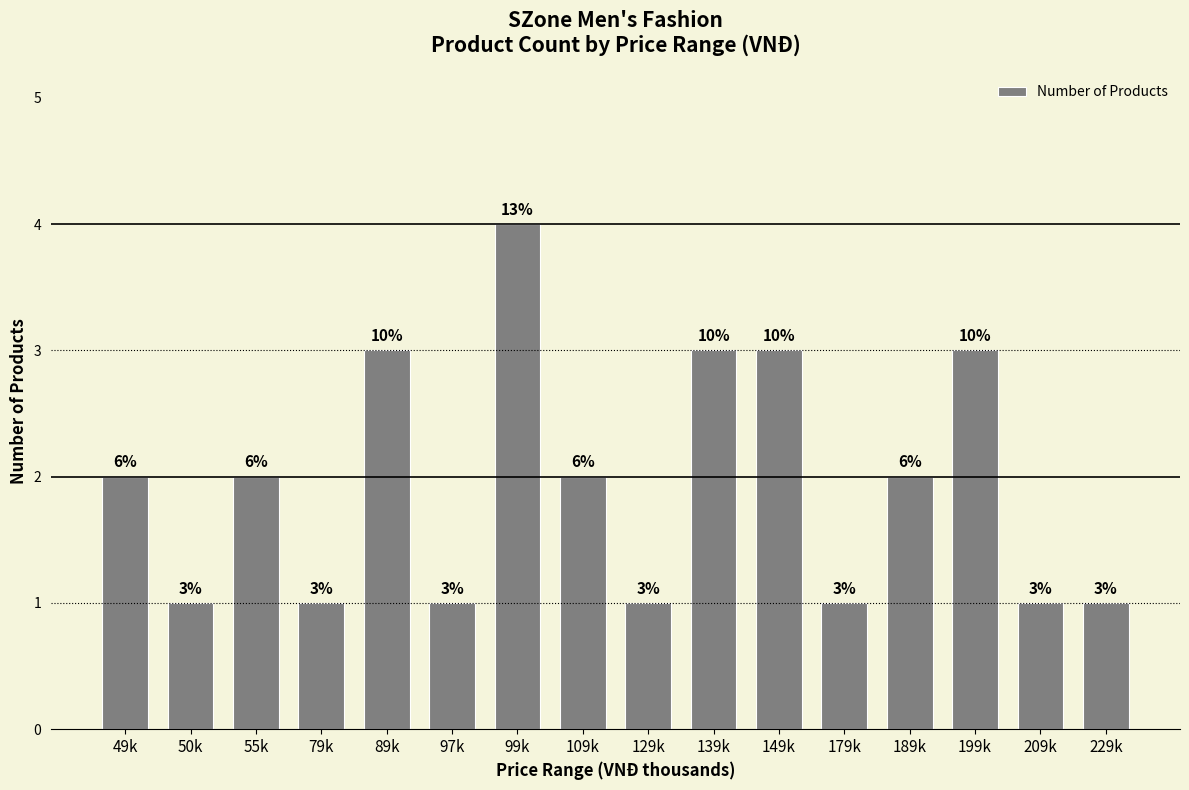

Reading left to right, what are all the values shown in this chart?

2	1	2	1	3	1	4	2	1	3	3	1	2	3	1	1